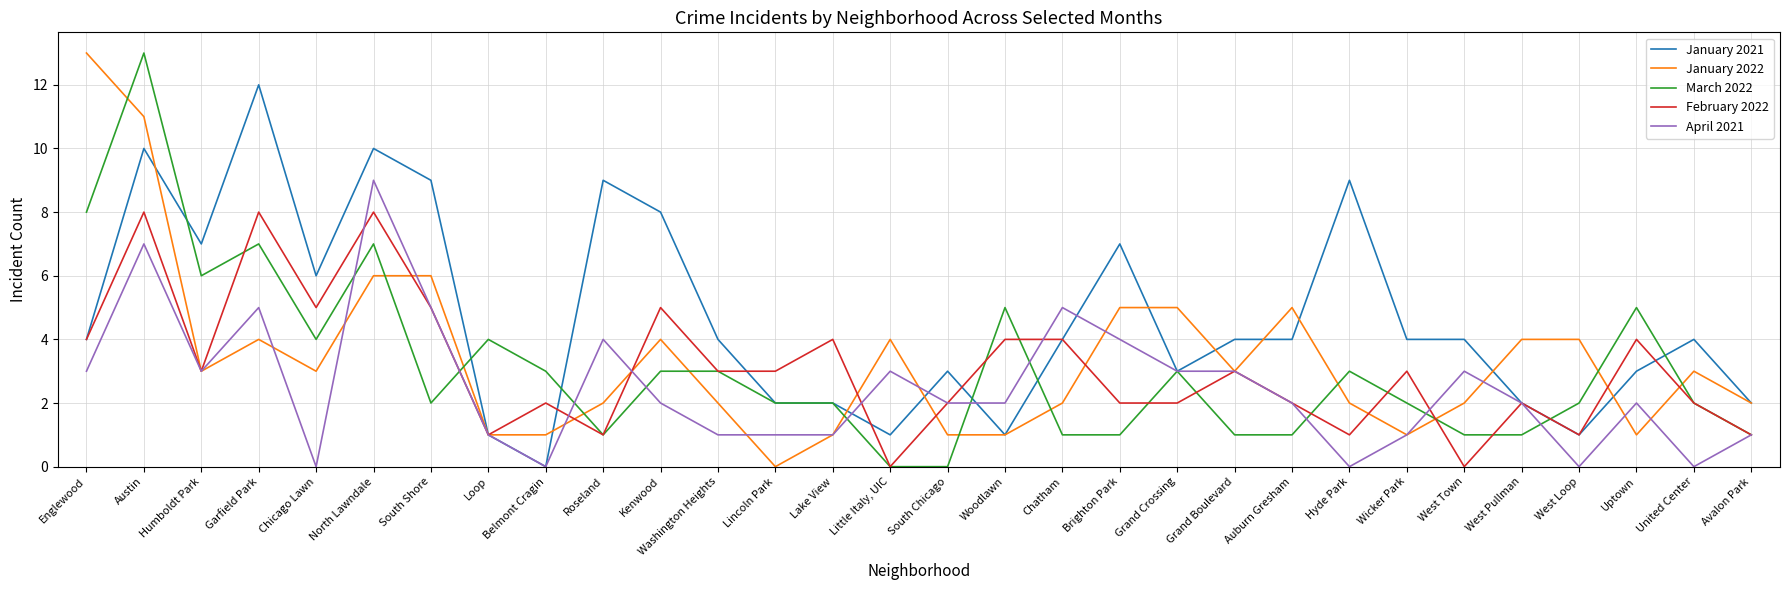

How many values in the February 2022 series are below 3?

14